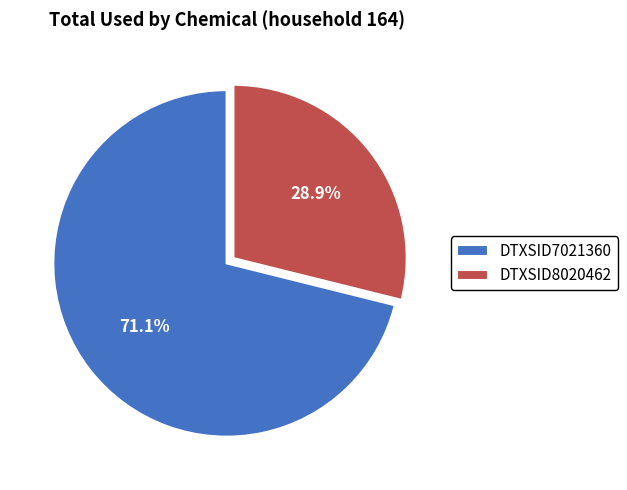

What percentage do DTXSID7021360 and DTXSID8020462 together represent?

100.0%